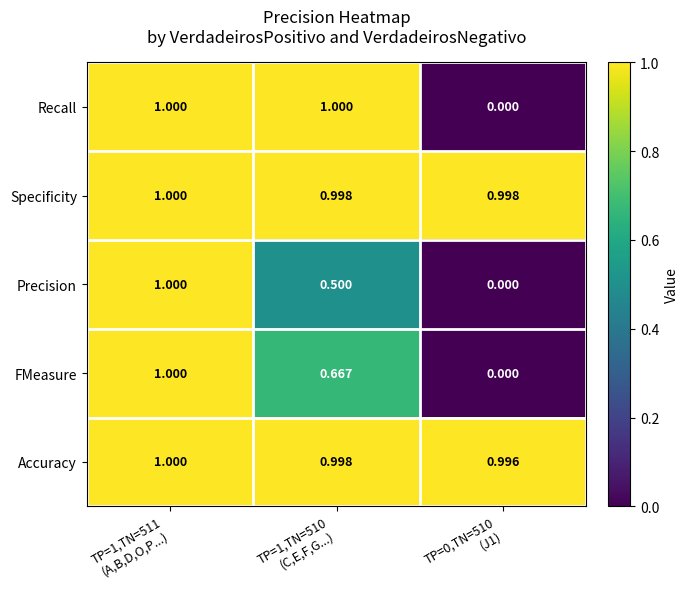

How many distinct data groups are displayed?

5